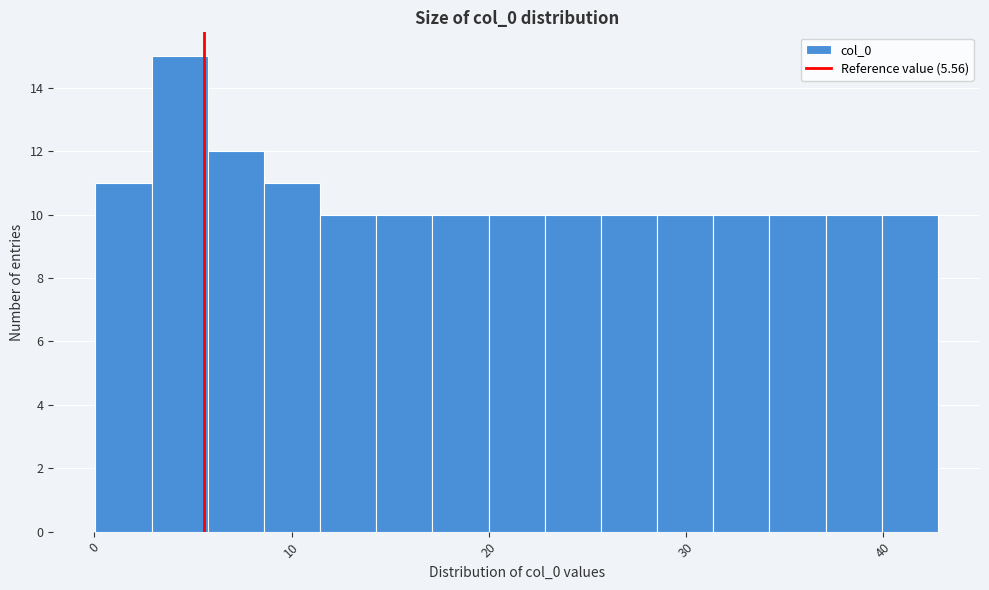

Read against the x-axis, roughly where is the centre of the tallest bar?

4